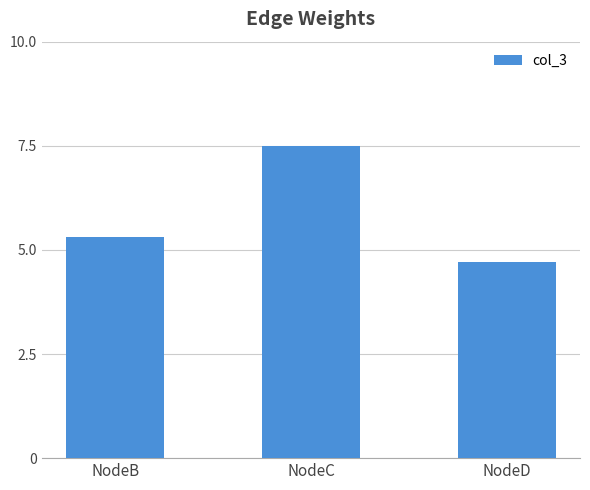

List the labels in order of value, largest first.

NodeC, NodeB, NodeD